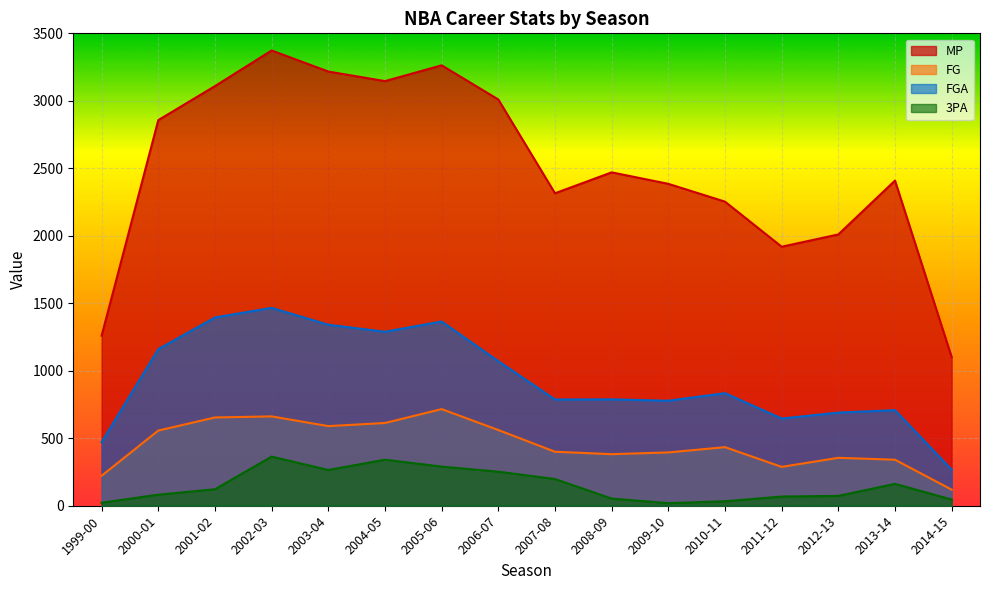

The value of FG at 2007-08 is 400. True or false?

True